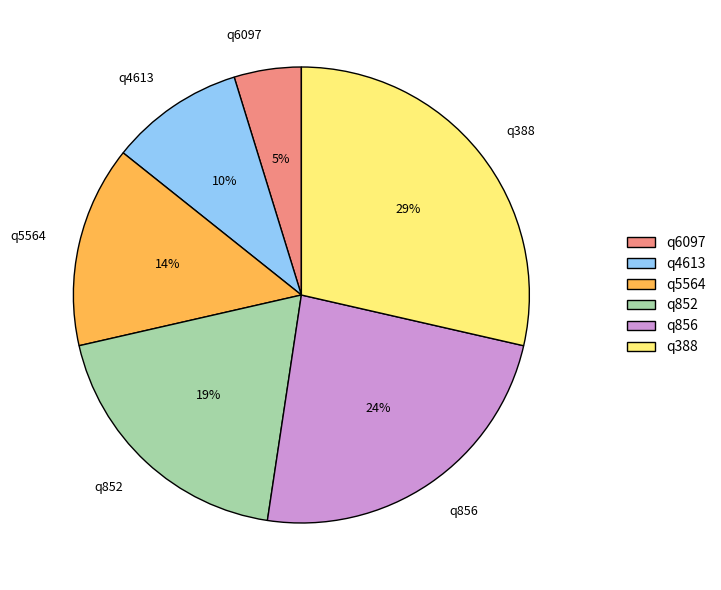

Which has a higher value, q5564 or q4613?

q5564